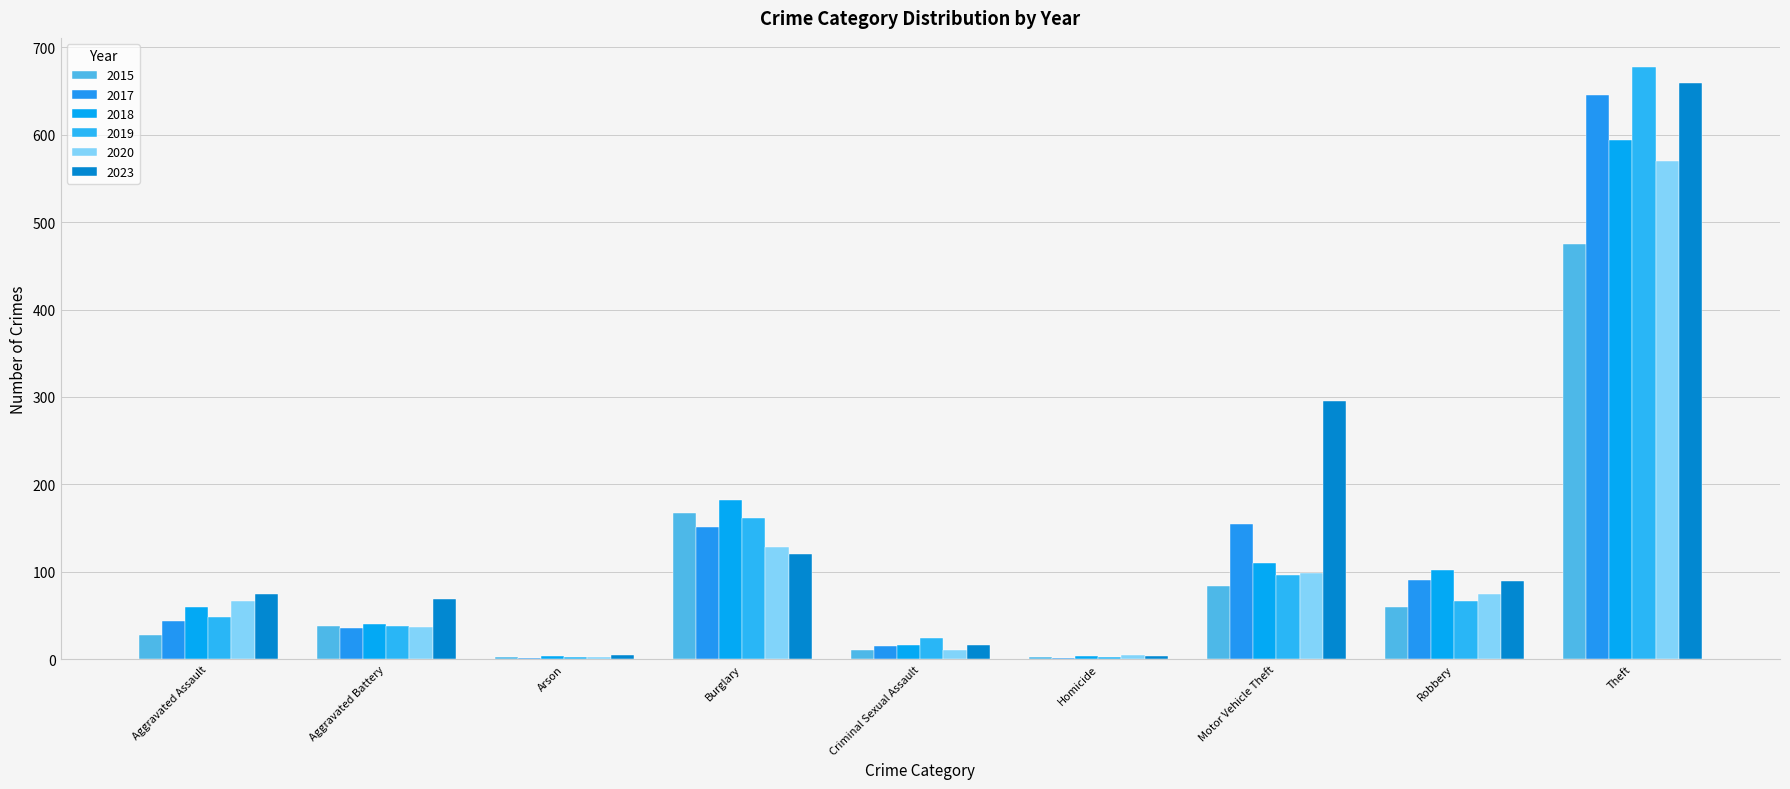

At which label is 2017 closest to 323?

Motor Vehicle Theft